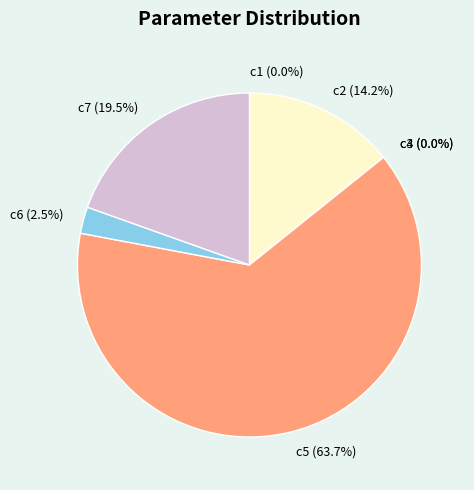

Which slice represents more than half of the pie?

c5